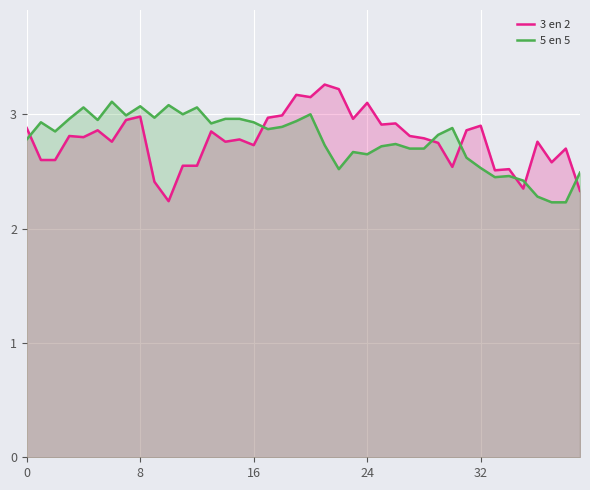

Which category has the lowest value in the 5 en 5 series?

37